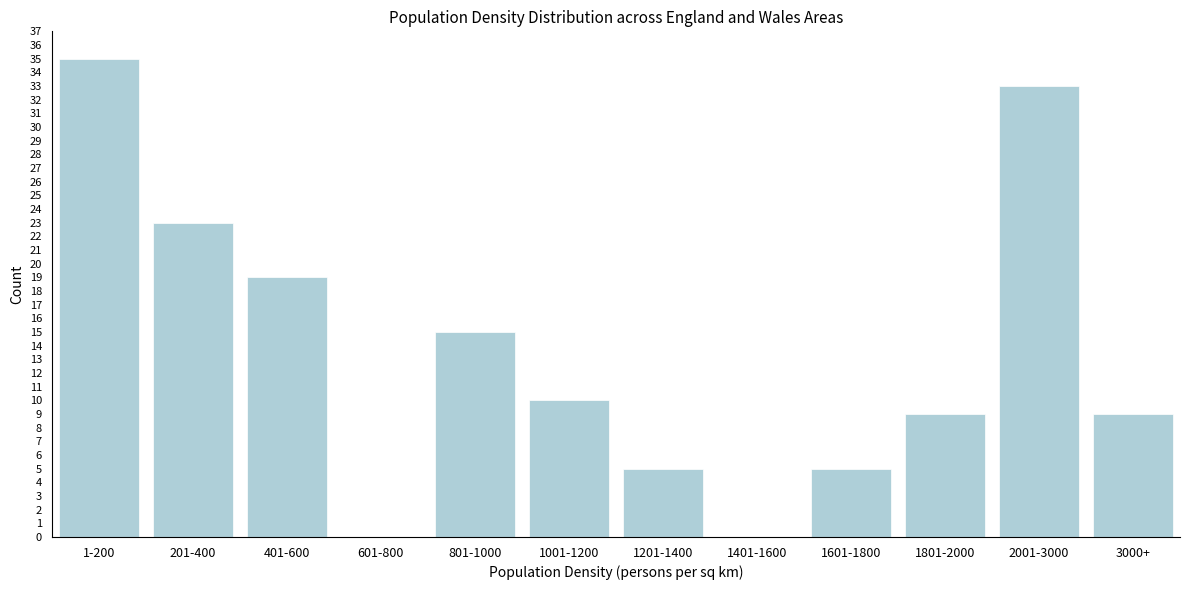

Reading left to right, extract all data points from this chart.

1-200=35	201-400=23	401-600=19	601-800=0	801-1000=15	1001-1200=10	1201-1400=5	1401-1600=0	1601-1800=5	1801-2000=9	2001-3000=33	3000+=9